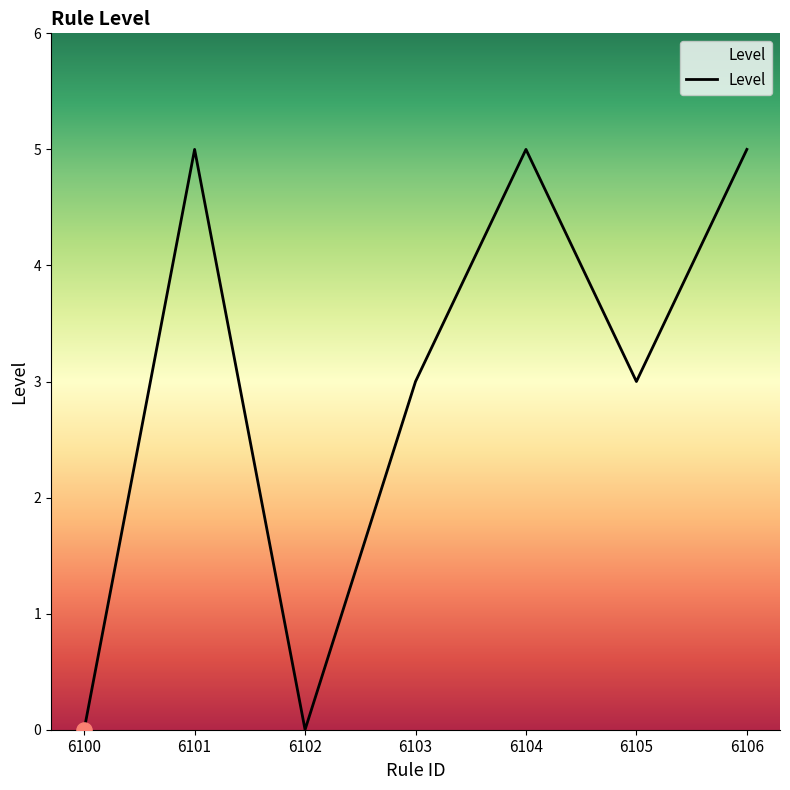

Between 6106 and 6102, which is larger?

6106